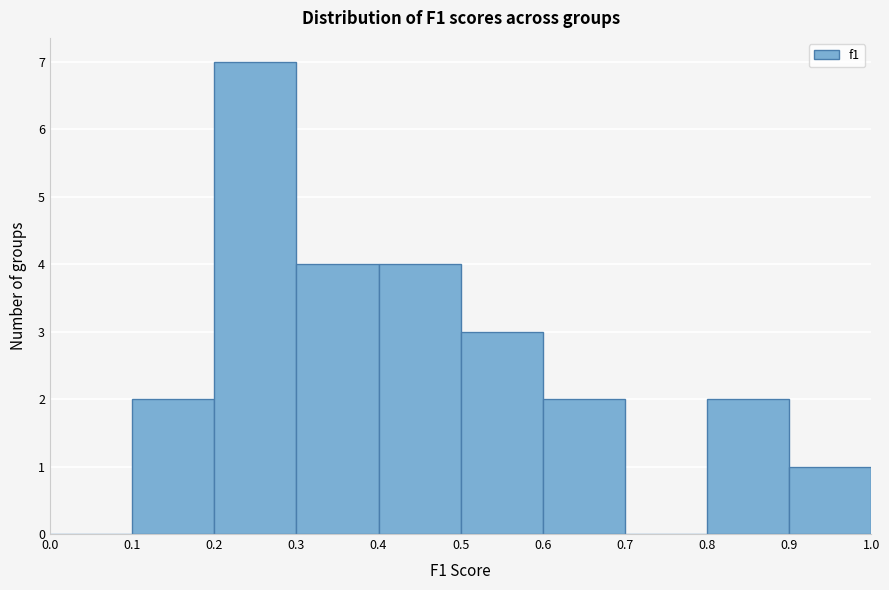

Reading left to right, list every bar in this chart as the range it spans on the x-axis followed by its height. The values are not printed on the chart, so give them approximately, as read against the axis.

0.0 to 0.1: 0
0.1 to 0.2: 2
0.2 to 0.3: 7
0.3 to 0.4: 4
0.4 to 0.5: 4
0.5 to 0.6: 3
0.6 to 0.7: 2
0.7 to 0.8: 0
0.8 to 0.9: 2
0.9 to 1.0: 1